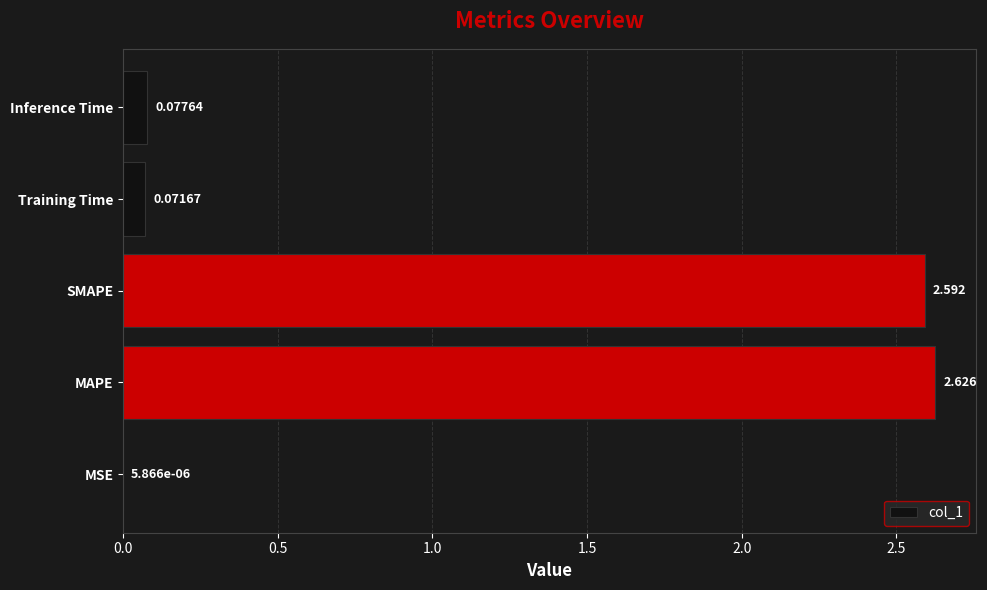

Does the chart contain stacked bars?

No